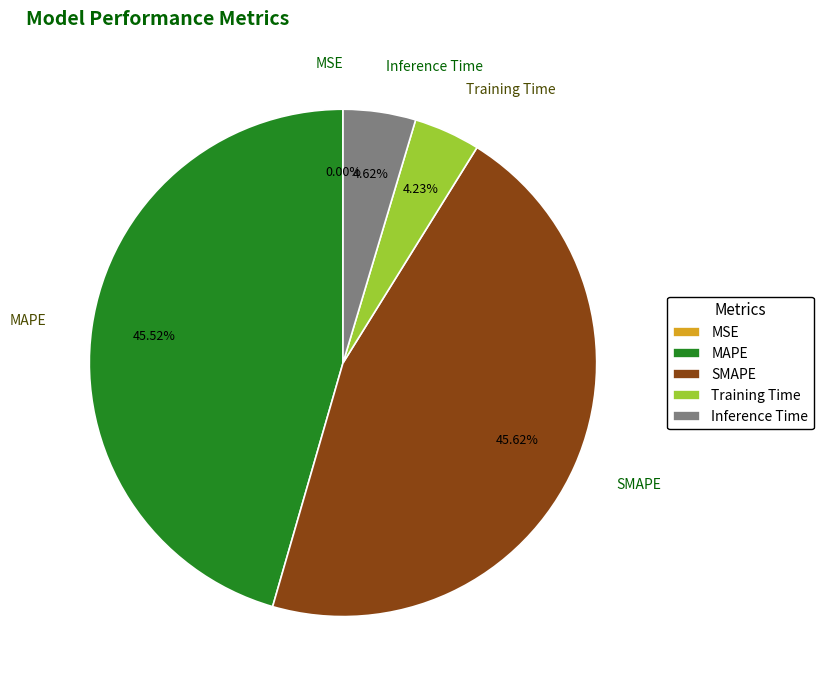

Between Training Time and MAPE, which is larger?

MAPE